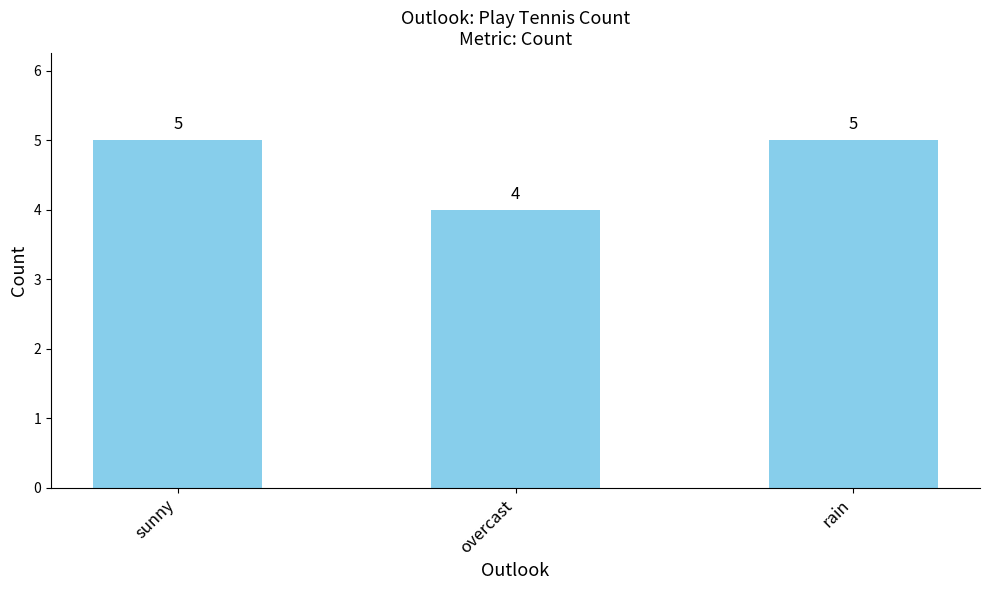

How many values are between 4 and 5?

3